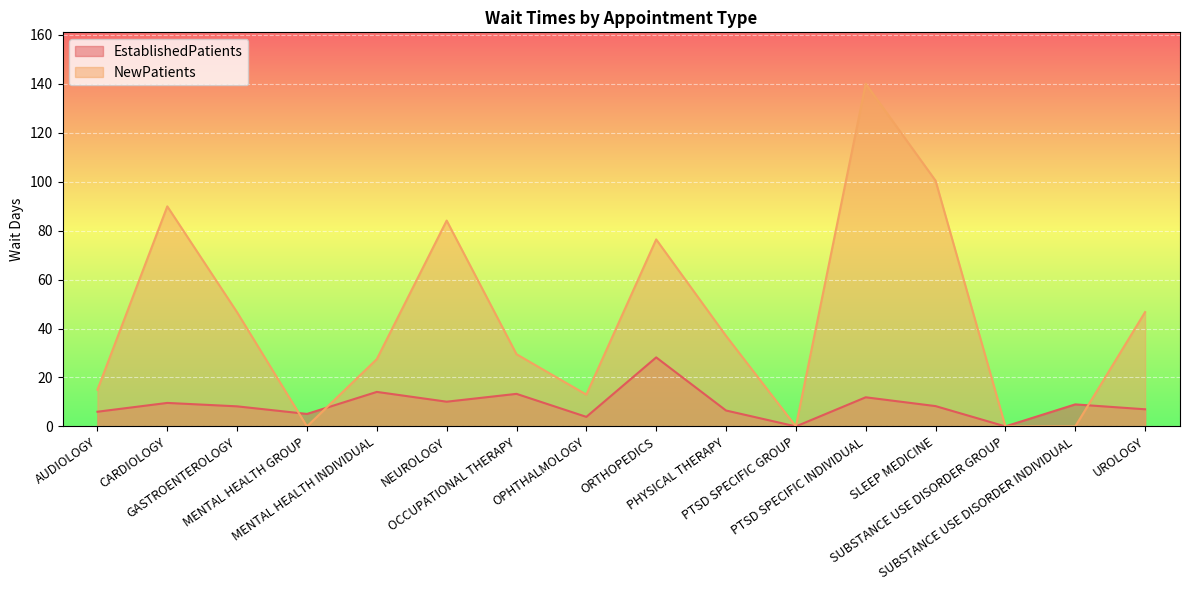

Between OCCUPATIONAL THERAPY and PTSD SPECIFIC GROUP, which series saw the biggest shift?

NewPatients